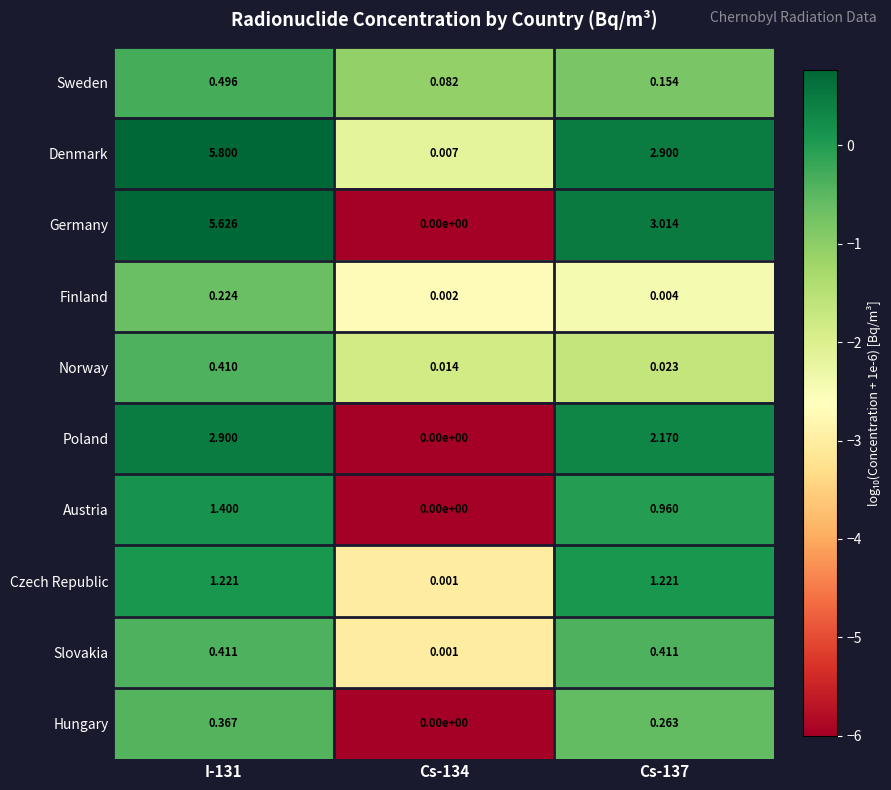

Between I-131 and Cs-134, which series saw the biggest shift?

Denmark